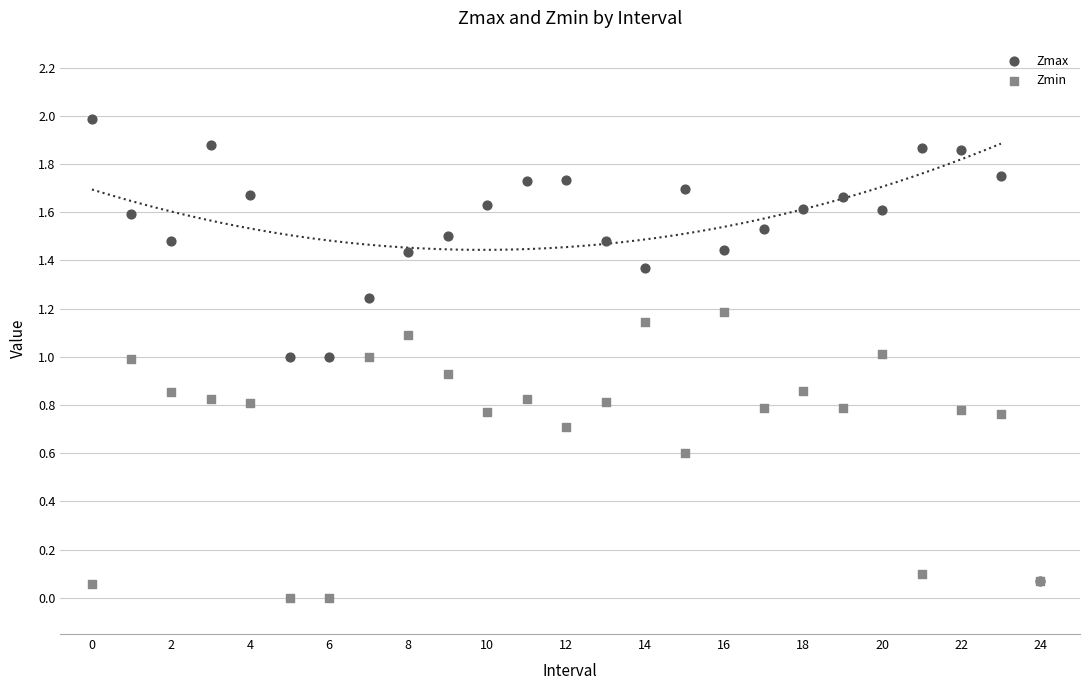

What are all the series names shown in the legend?

Zmax, Zmin